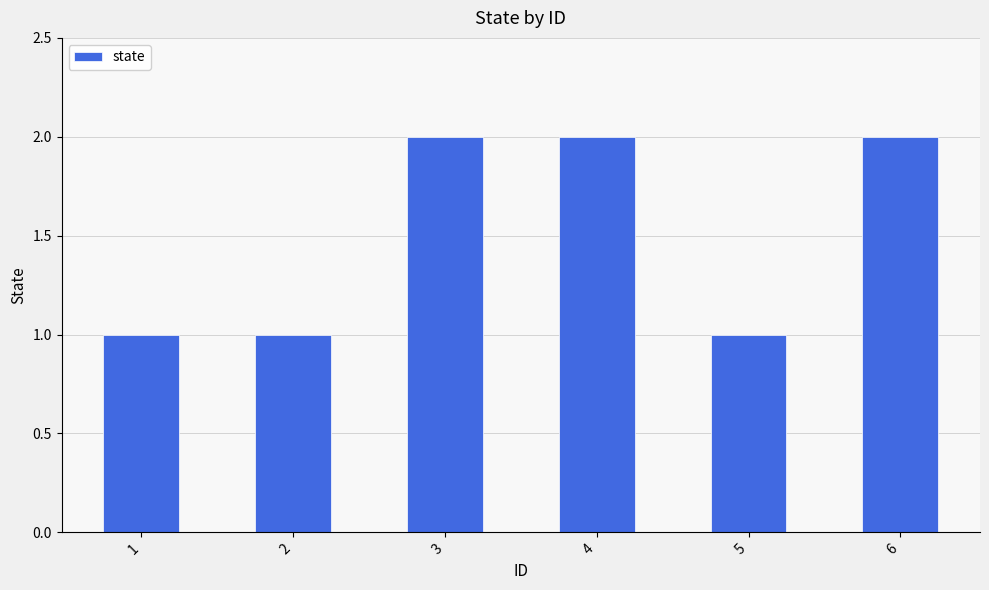

How many bars are there in total?

6